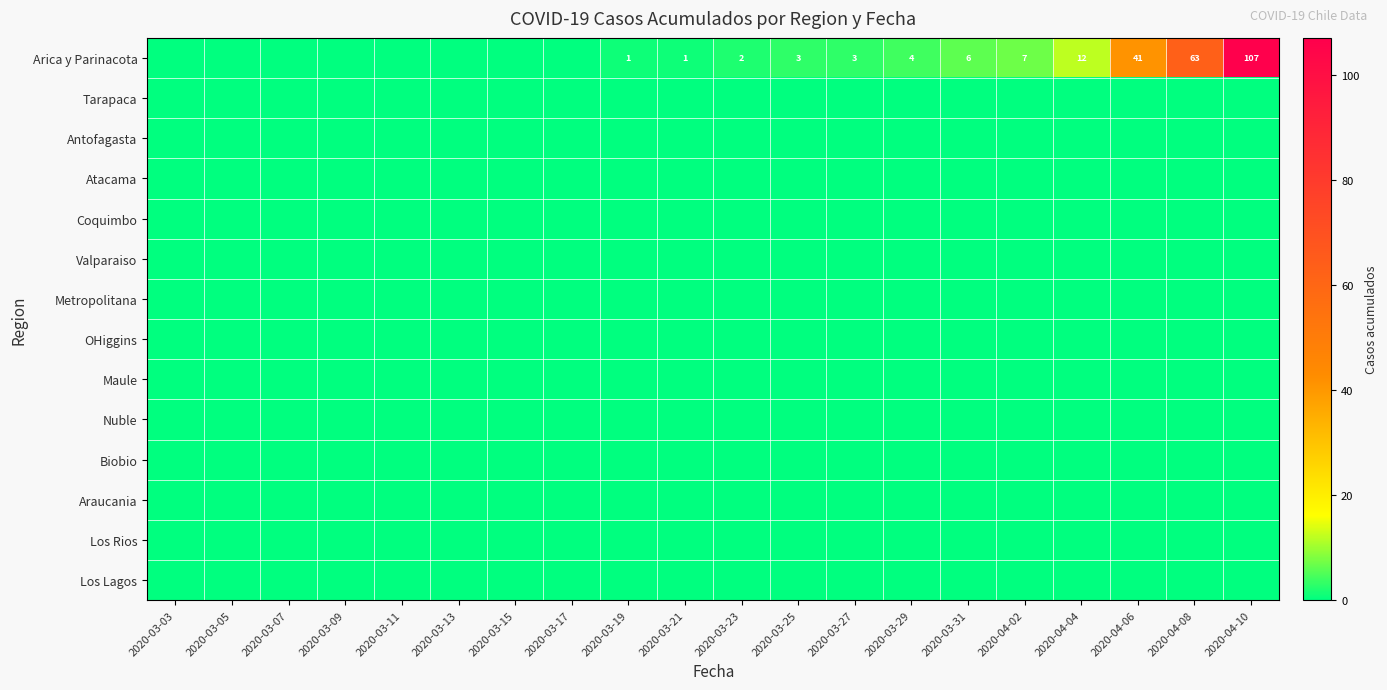

At which category is the sum across all series the highest?

2020-04-10